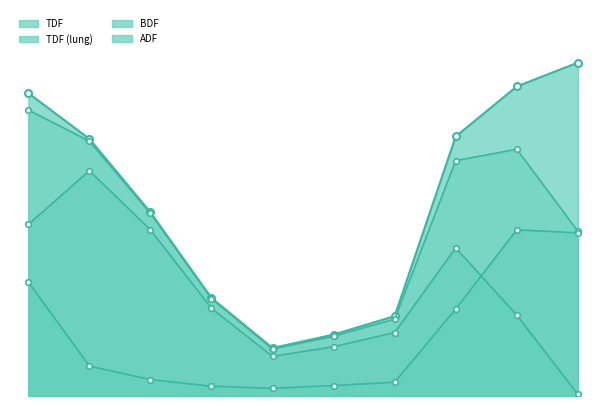

True or false: TDF and ADF intersect in this chart.

False